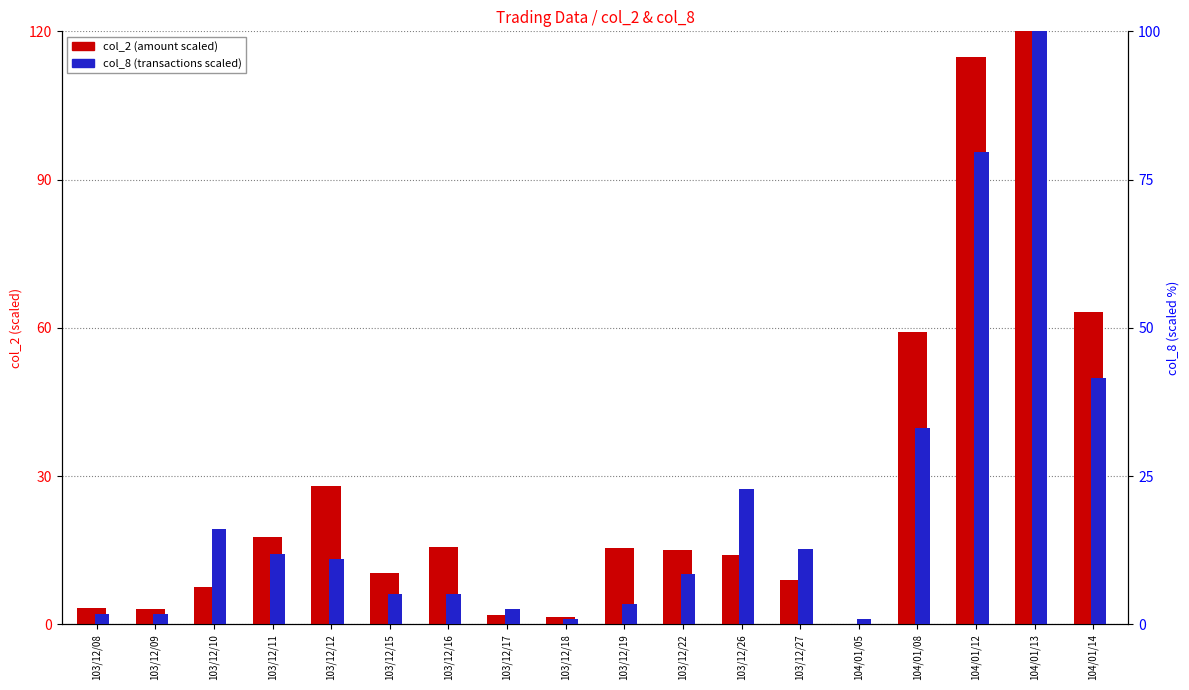

What is the label of the 10th bar from the right?

103/12/18